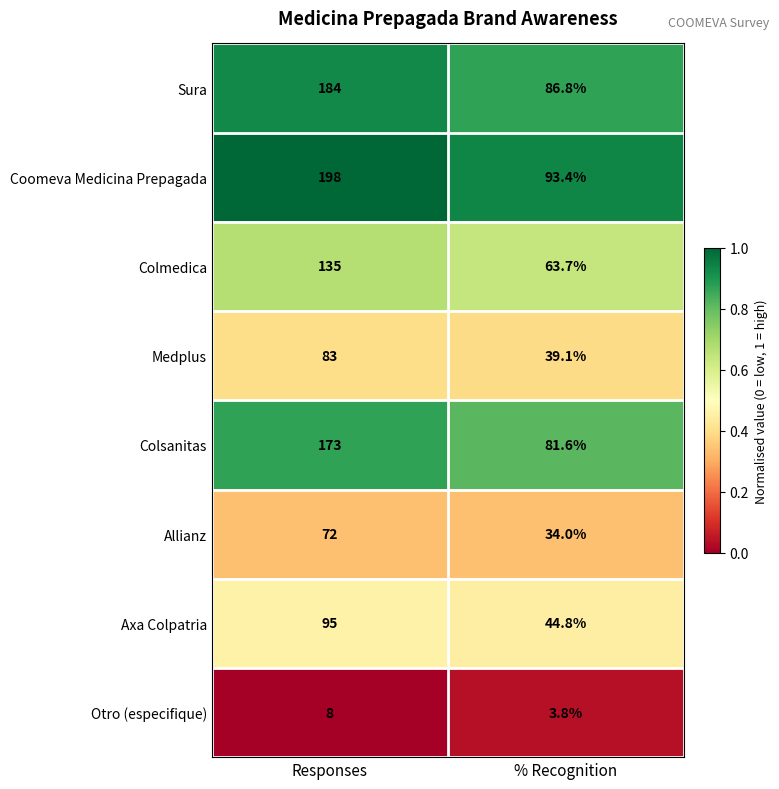

Rank the series by their maximum value, from lowest to highest.

Otro (especifique), Allianz, Medplus, Axa Colpatria, Colmedica, Colsanitas, Sura, Coomeva Medicina Prepagada